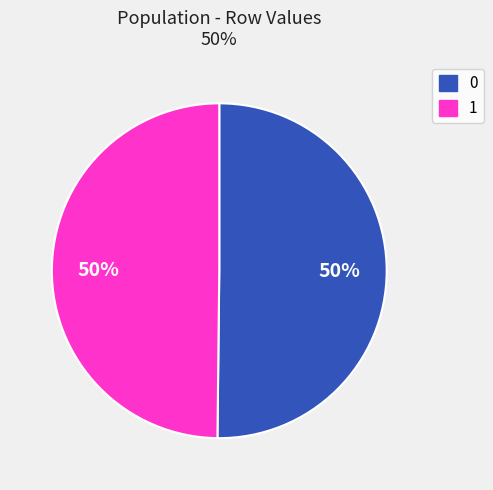

Count the number of slices in the pie.

2